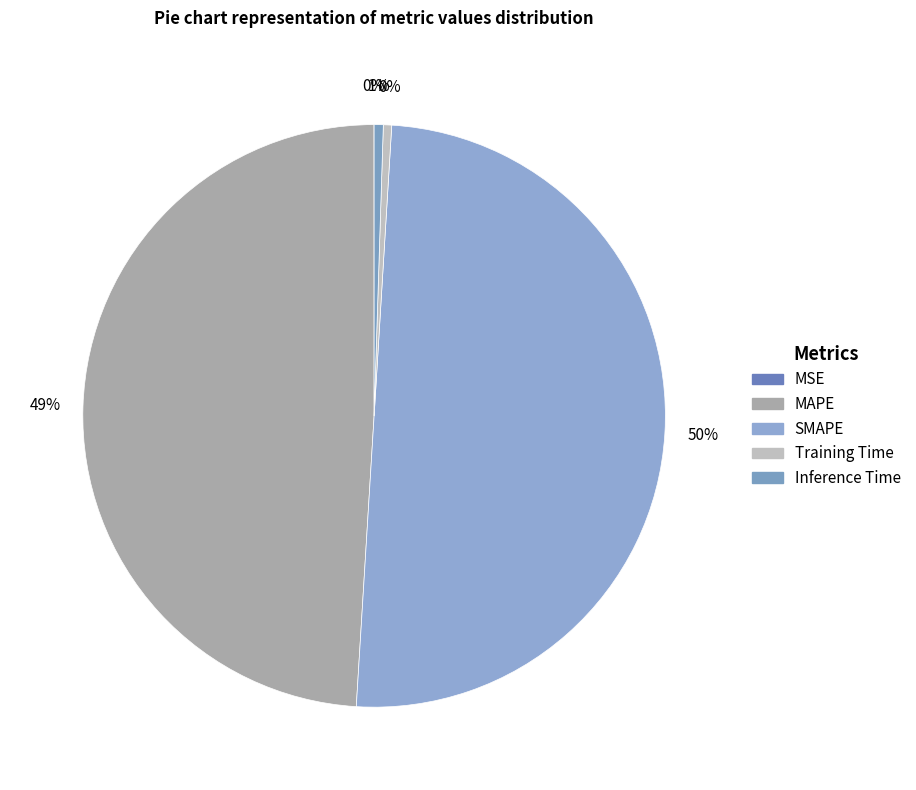

Does MSE account for over 50% of the chart?

No